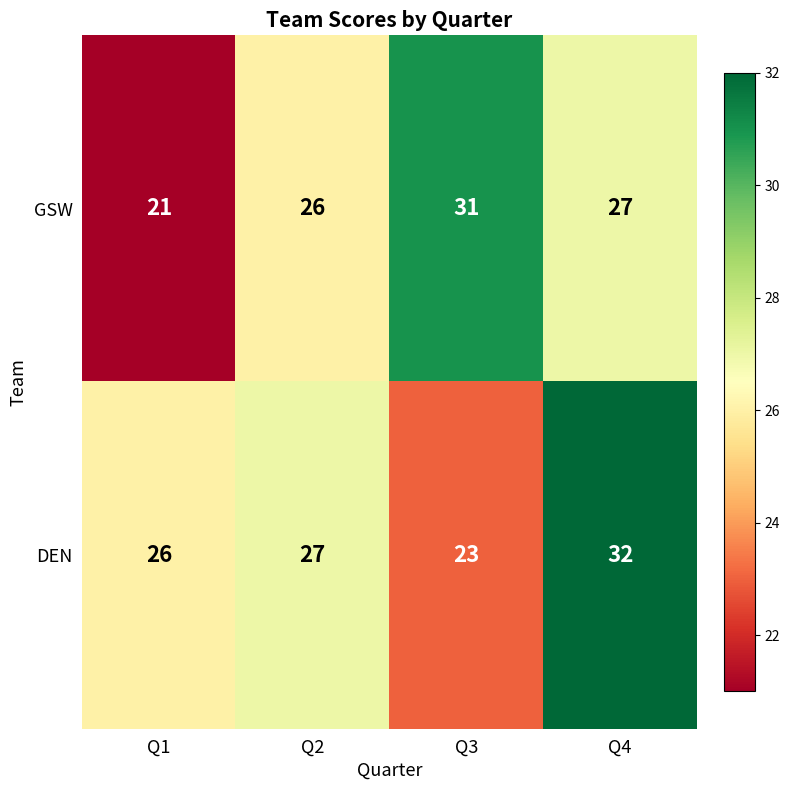

At which category is the sum across all series the highest?

Q4